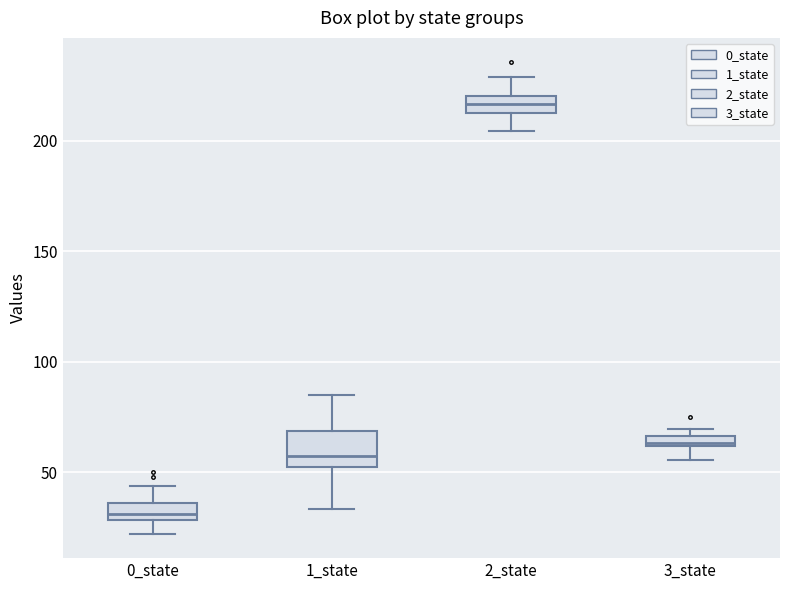

Where is the upper edge of the box for 0_state on the y-axis? The values are not printed on the chart, so give them approximately, as read against the axis.

35